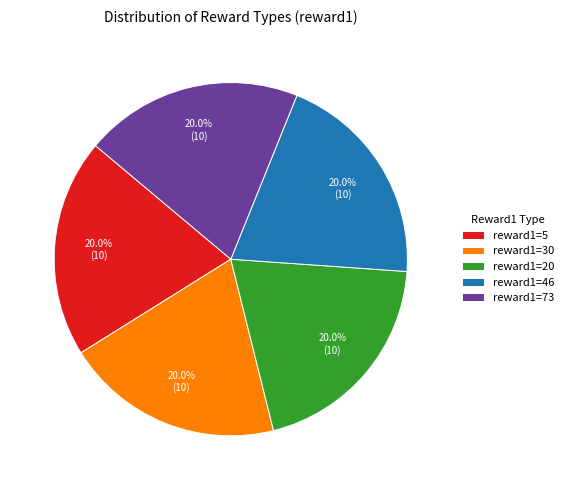

Is there any slice that represents more than half of the pie?

No